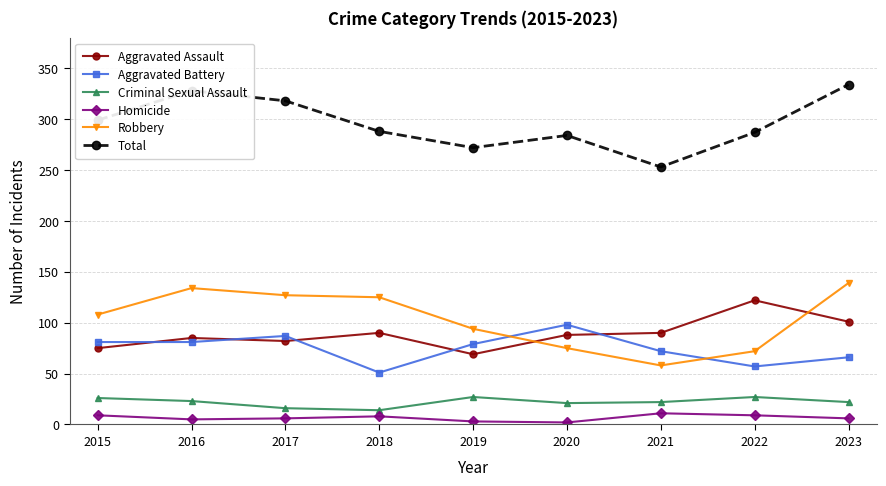

How many Homicide values are between 5 and 9?

6